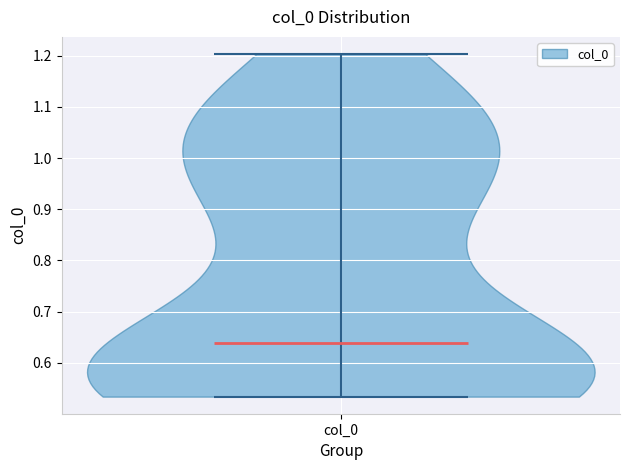

What is the highest point the violin for col_0 reaches on the y-axis? The values are not printed on the chart, so give them approximately, as read against the axis.

1.20